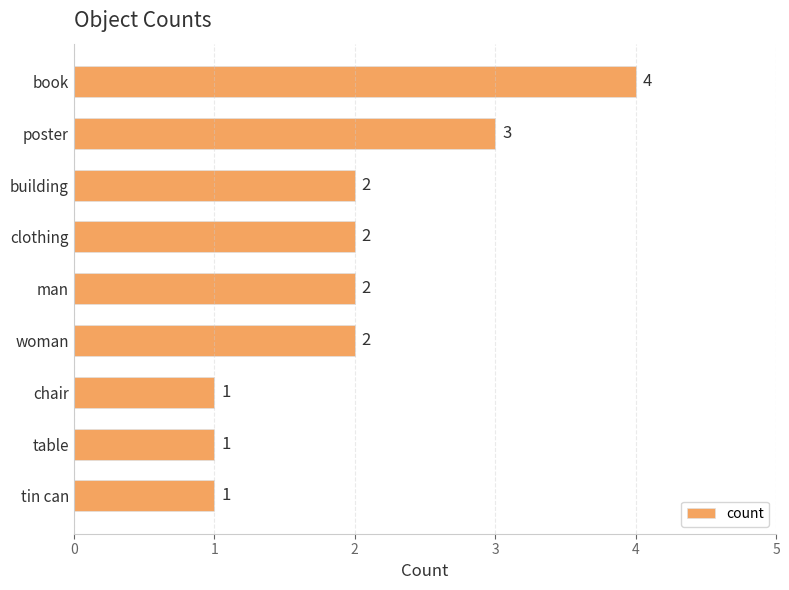

What is the label of the 3rd bar from the bottom?

chair